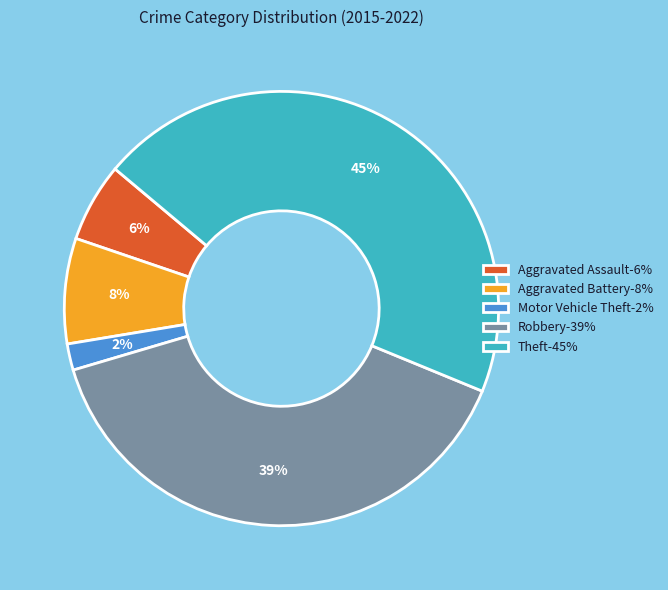

What percentage is the Theft slice, to the nearest percent?

45%